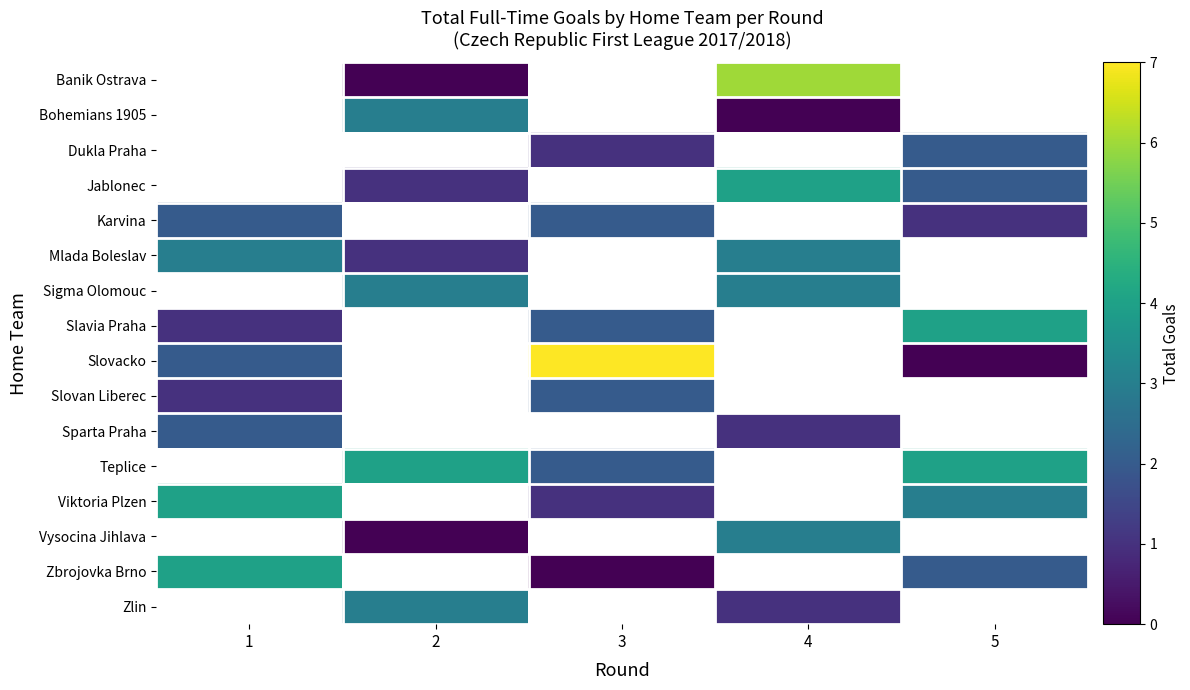

How many series are shown in this chart?

16